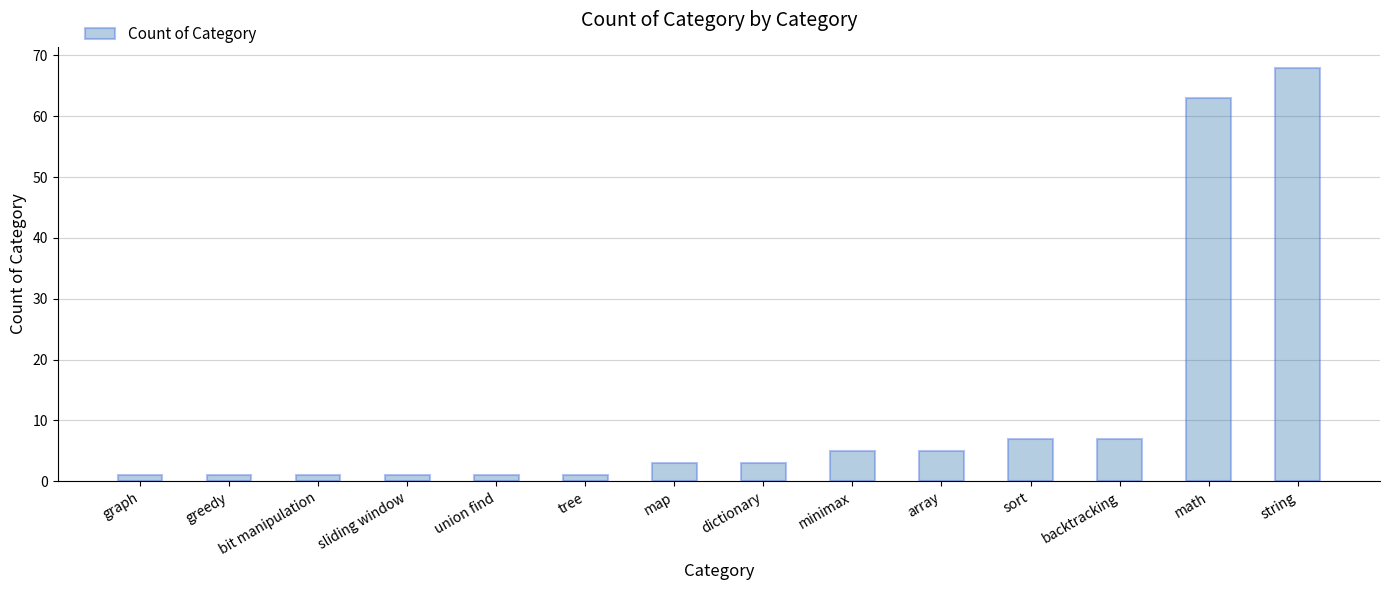

Reading left to right, extract all data points from this chart.

graph=1	greedy=1	bit manipulation=1	sliding window=1	union find=1	tree=1	map=3	dictionary=3	minimax=5	array=5	sort=7	backtracking=7	math=63	string=68